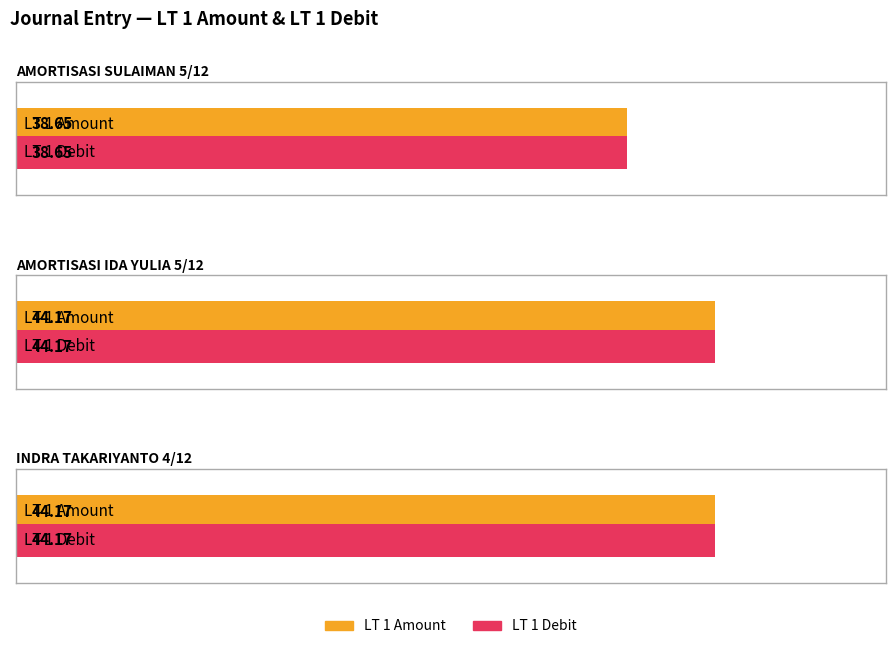

At how many categories does at least one series exceed 42?

2